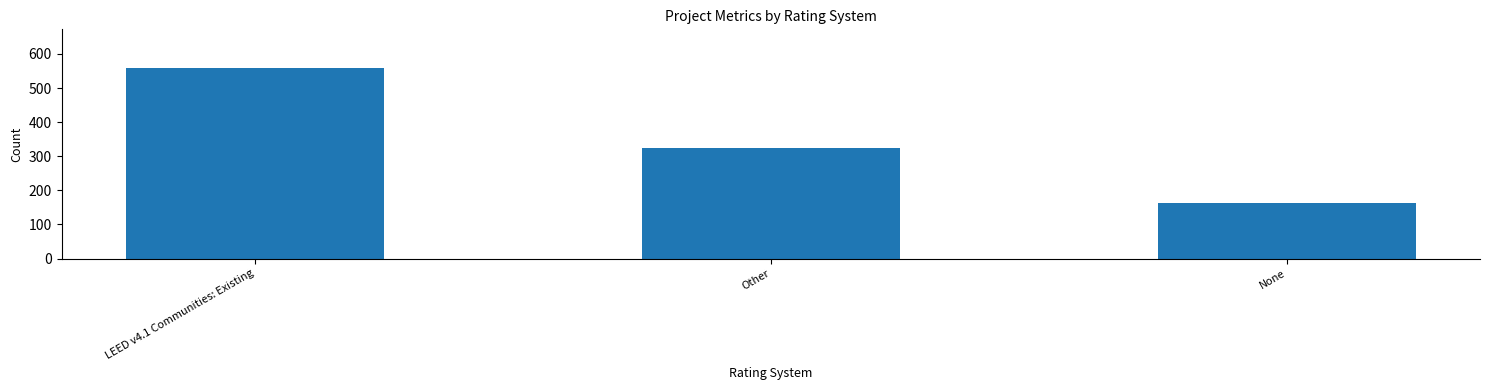

How many data points does each series have?

3